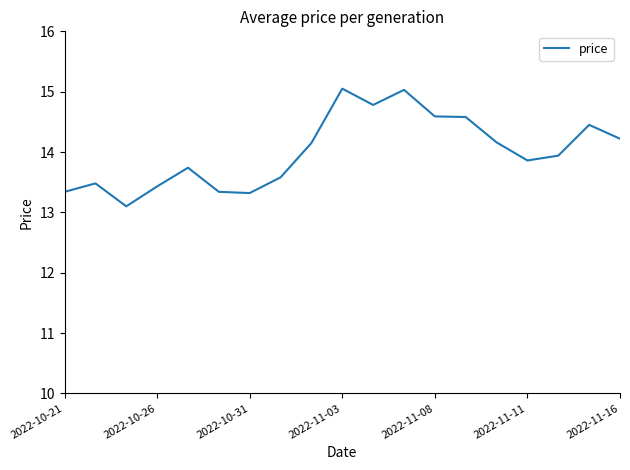

What is the maximum value shown in the chart?

15.1